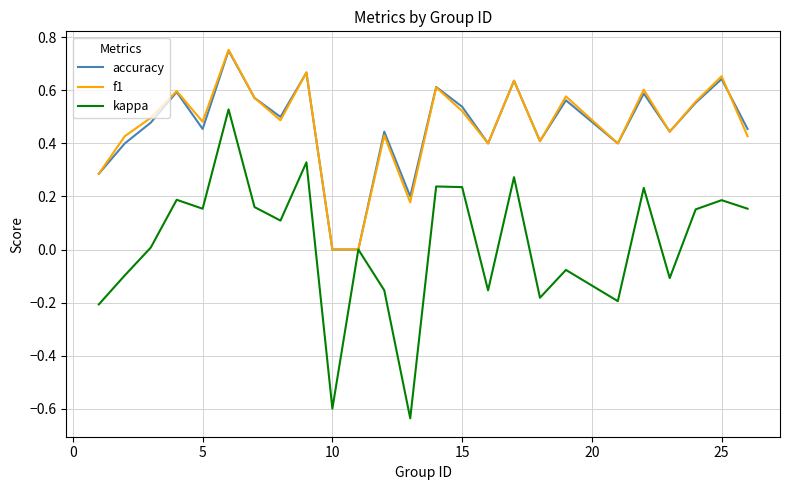

Which series has the widest spread of values?

kappa